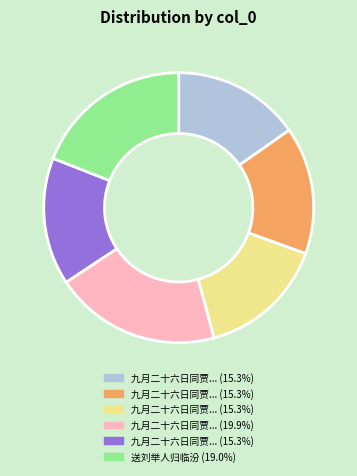

Is there any slice that represents more than half of the pie?

No